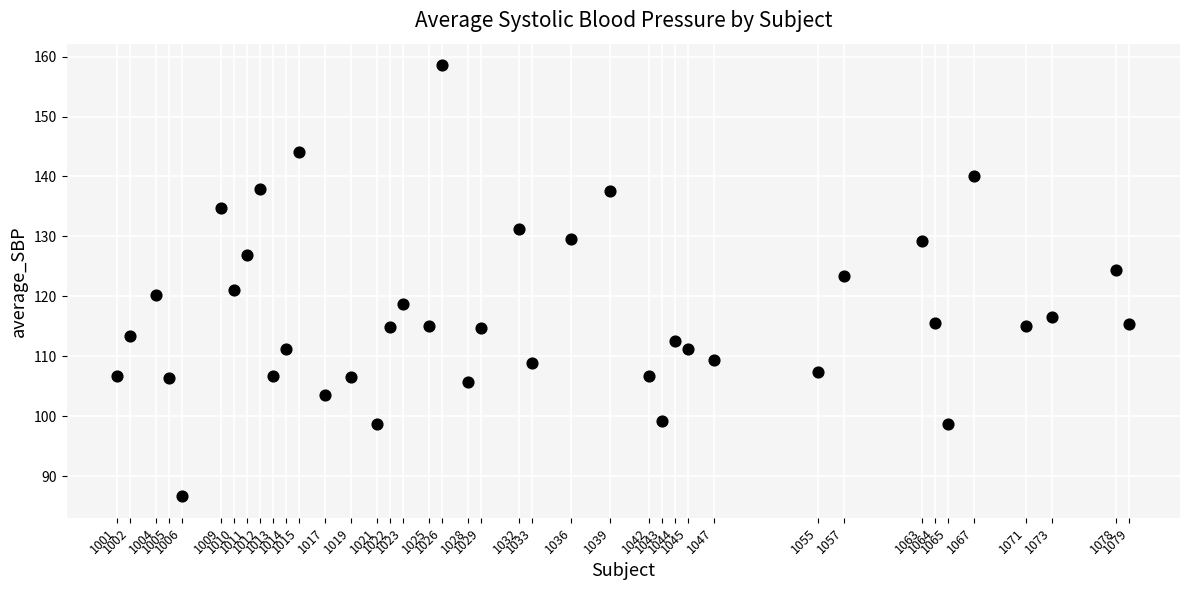

What is the range of Y values (max minus min)?

71.9